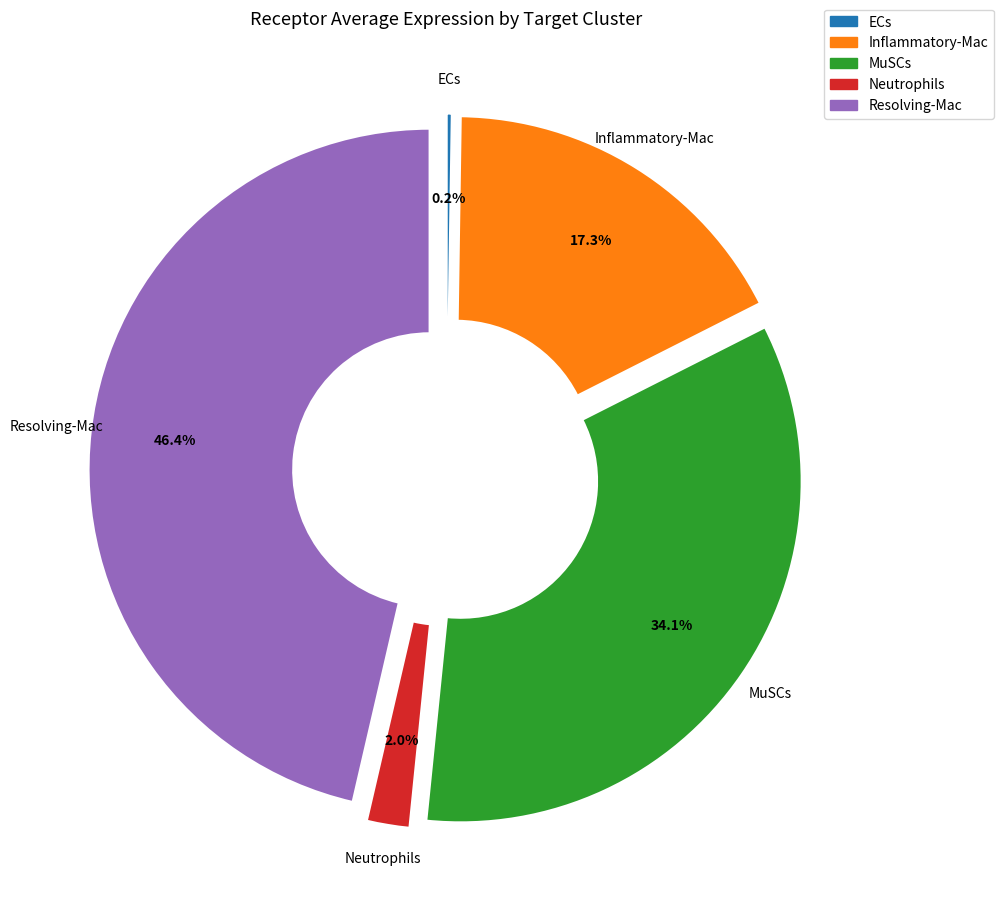

Is it true that Resolving-Mac is 46% of the pie?

True